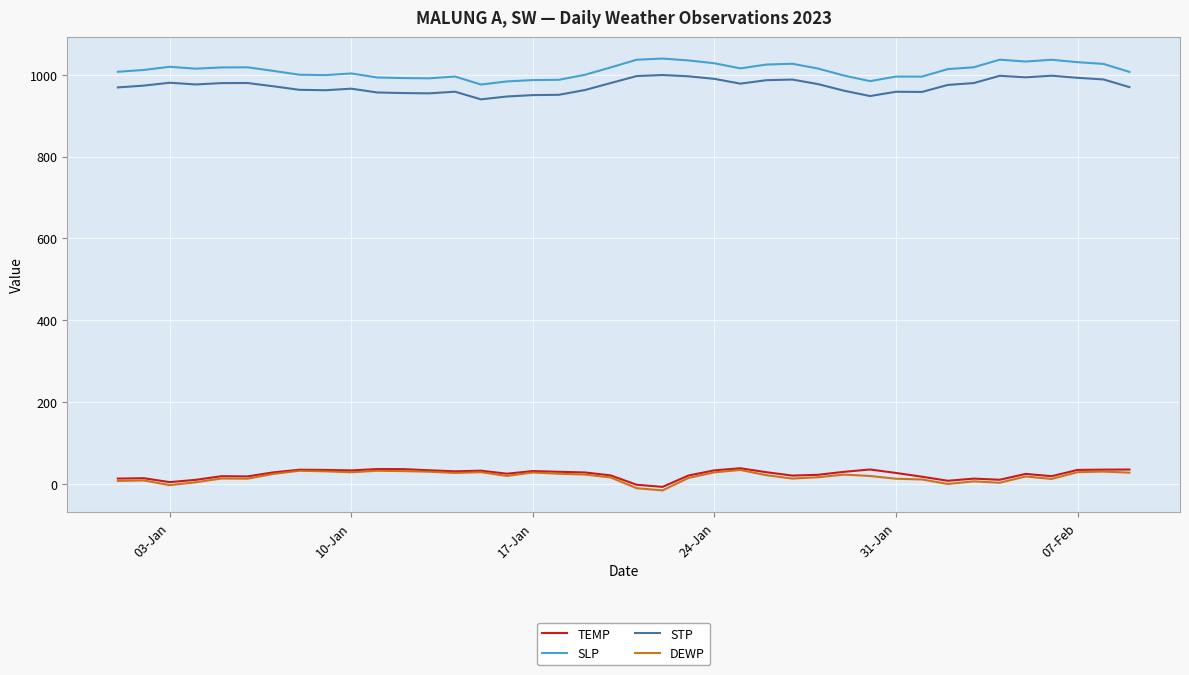

True or false: STP and TEMP cross at least once.

False